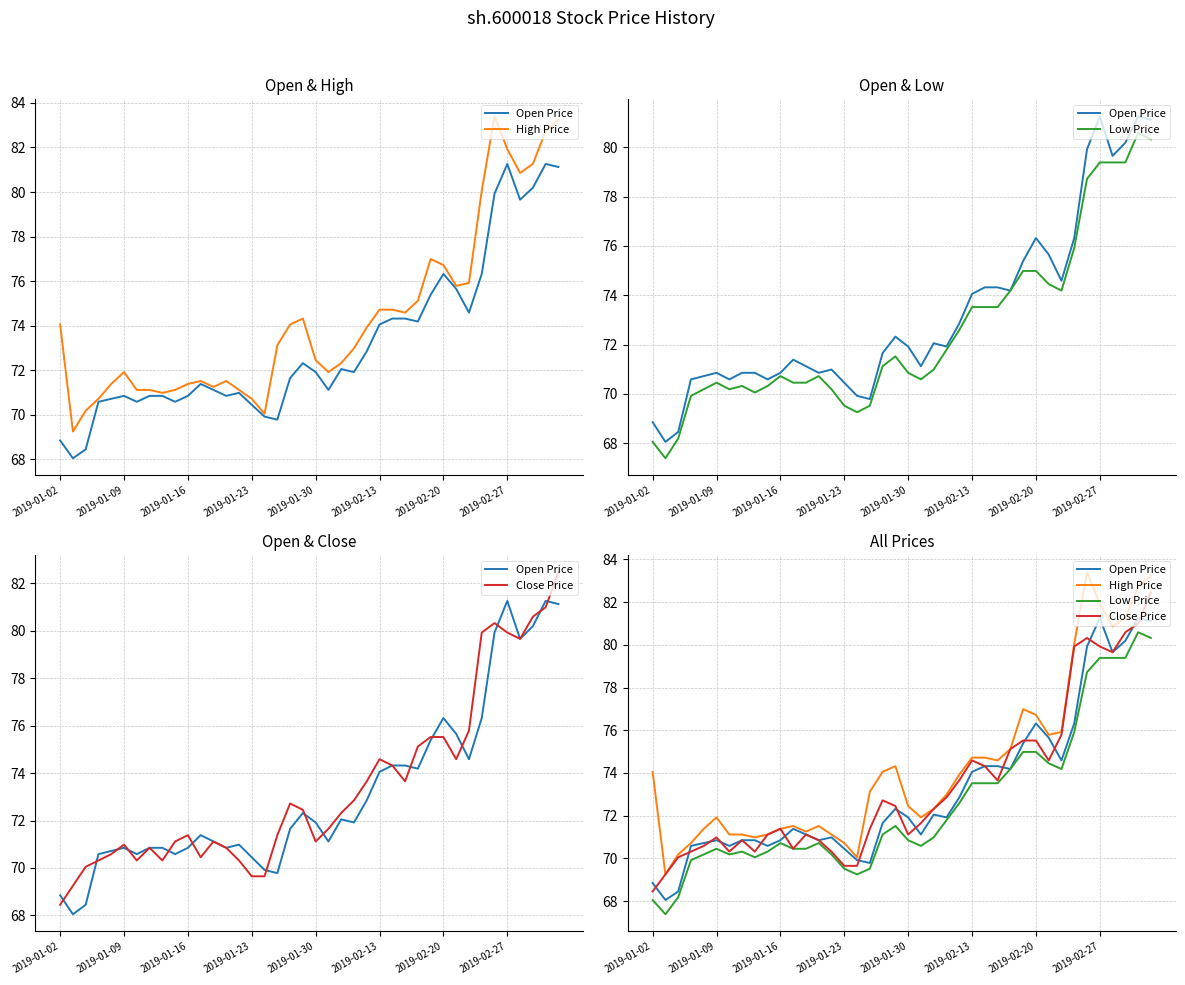

Rank the series by their maximum value, from lowest to highest.

Low Price, Open Price, Close Price, High Price